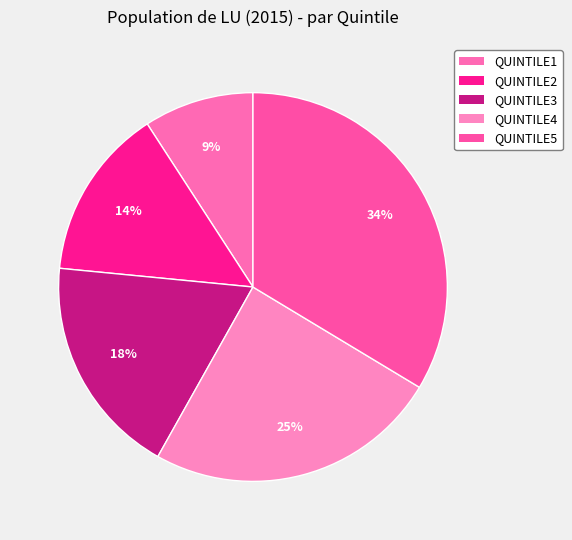

Does any single category account for the majority?

No